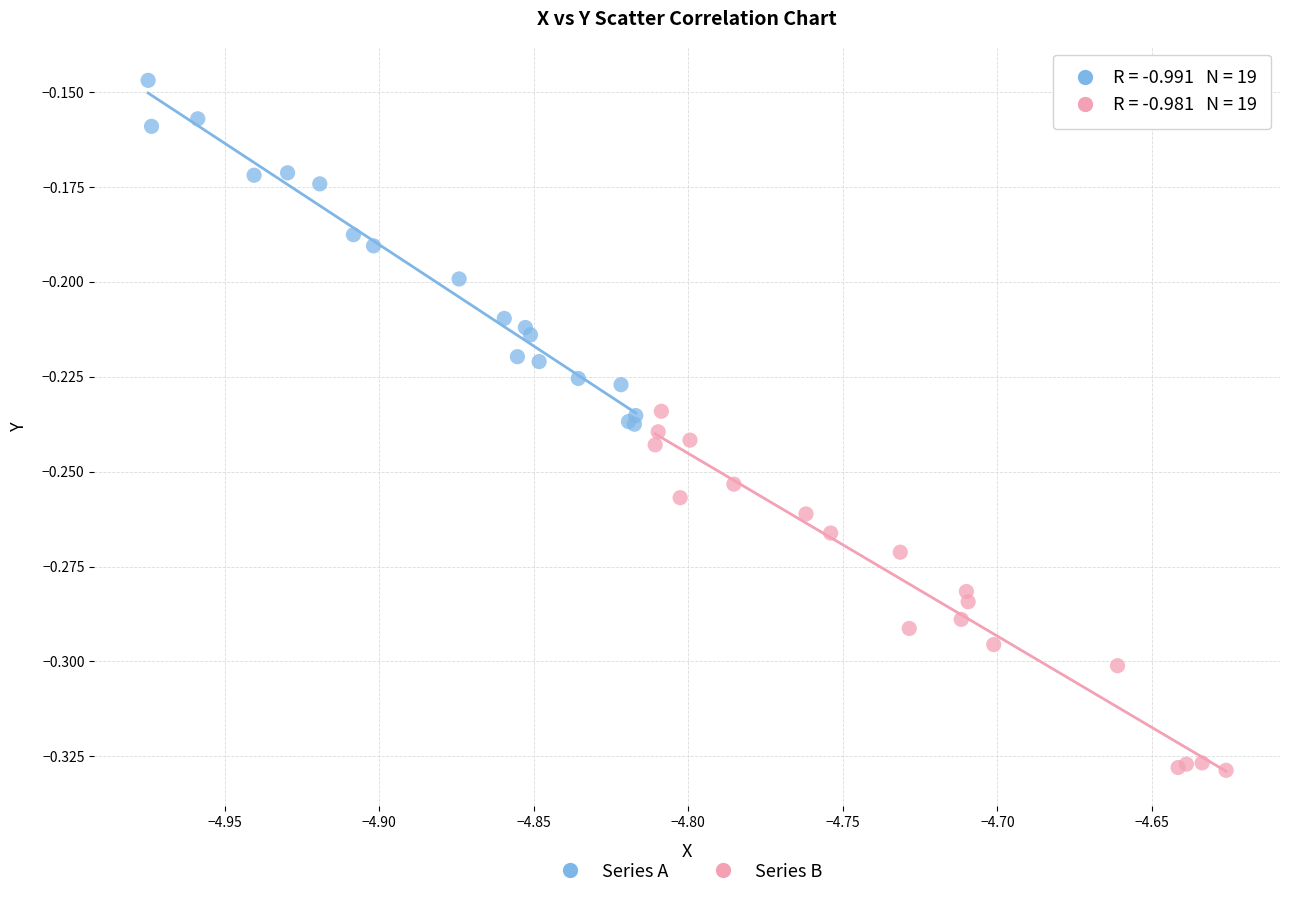

What are all the series names shown in the legend?

Series A, Series B